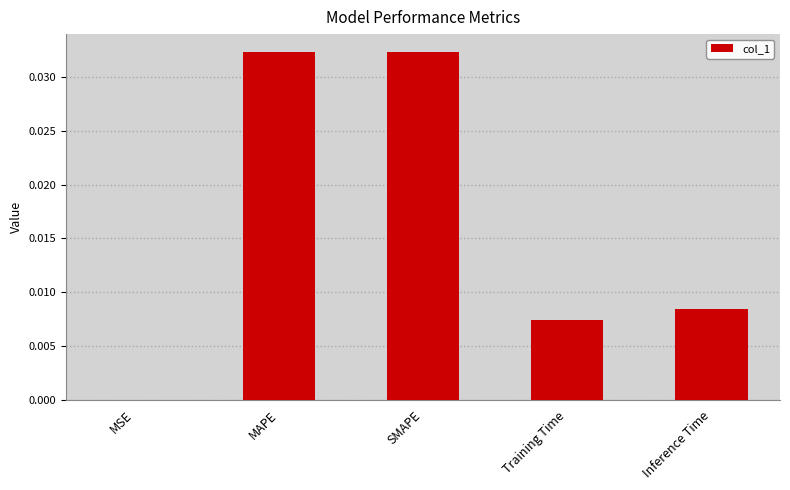

The value at MAPE is 0.0. True or false?

True